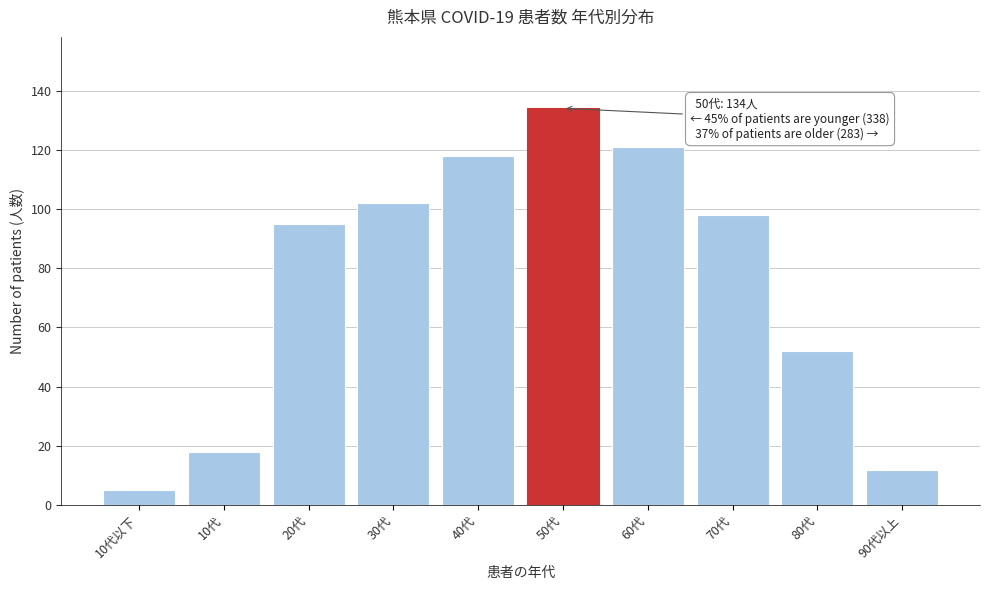

Reading left to right, extract all data points from this chart.

5	18	95	102	118	134	121	98	52	12